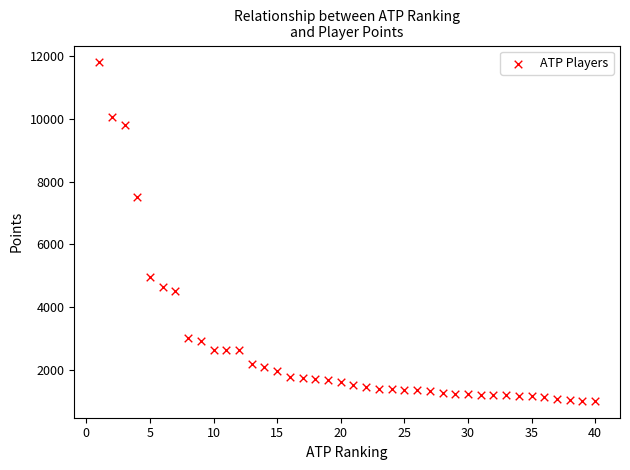

What is the range of Y values (max minus min)?

10795